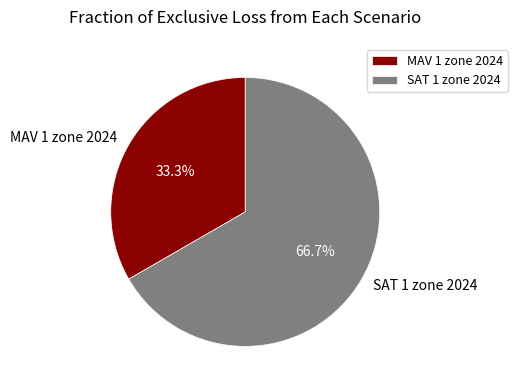

What is the largest slice in the pie chart?

SAT 1 zone 2024